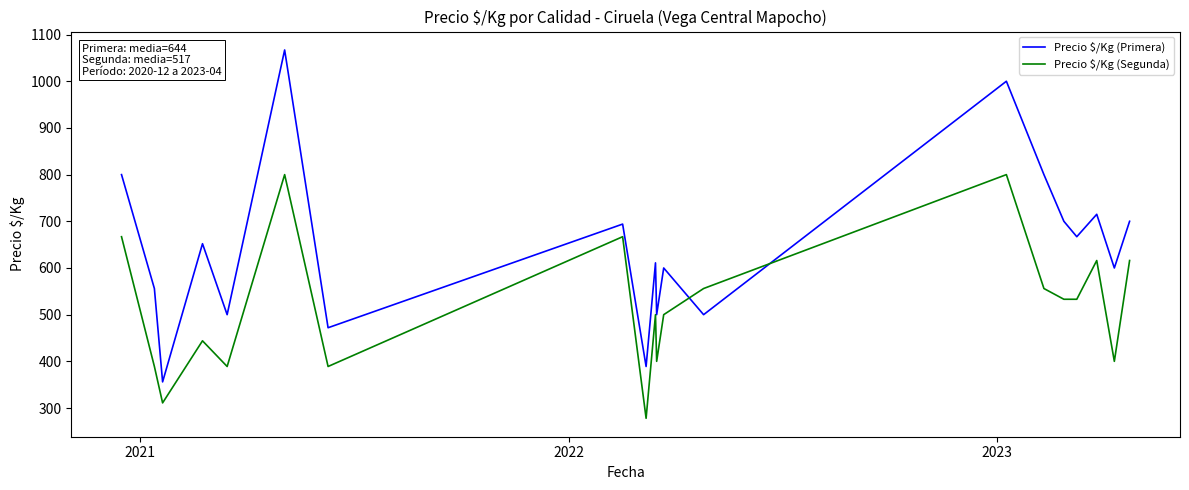

At how many categories does at least one series exceed 430?

18